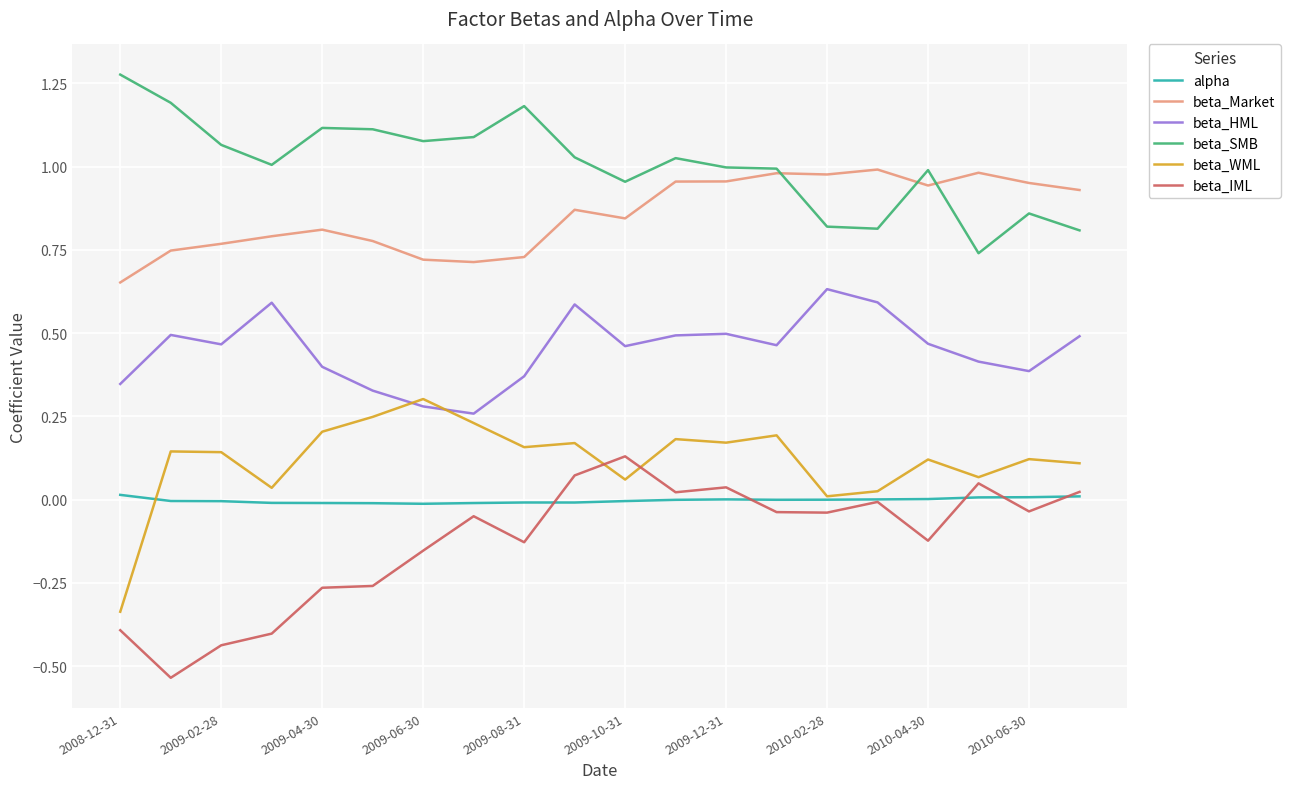

True or false: beta_SMB and beta_HML intersect in this chart.

False